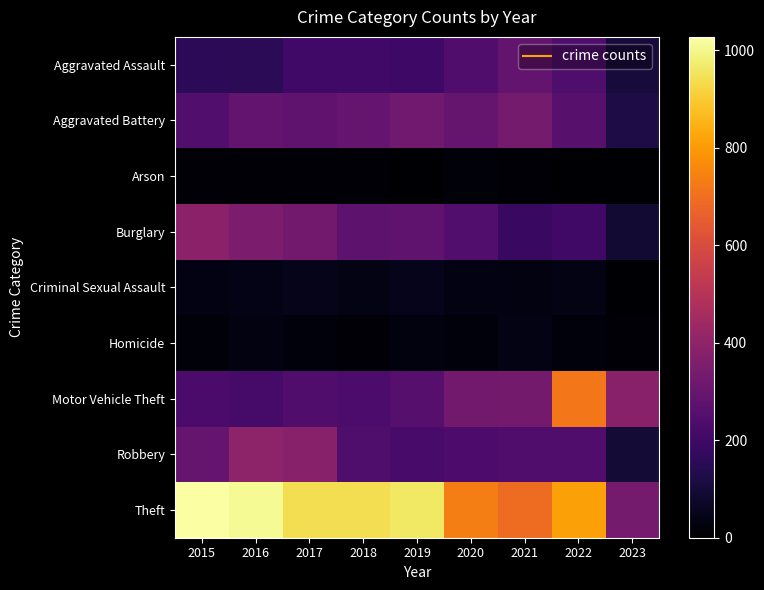

Count the number of data series in this chart.

9